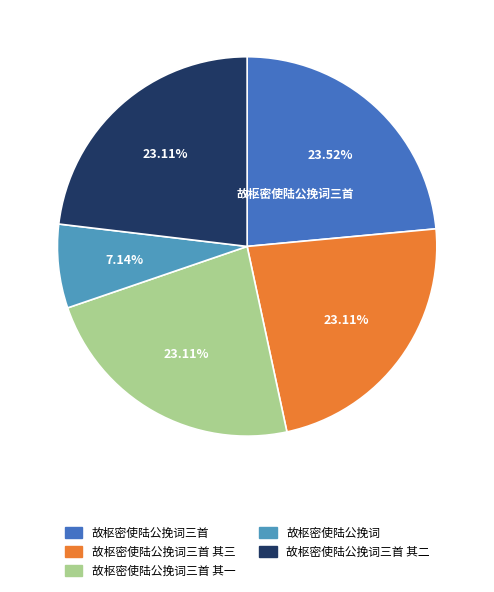

How many segments does this pie chart have?

5